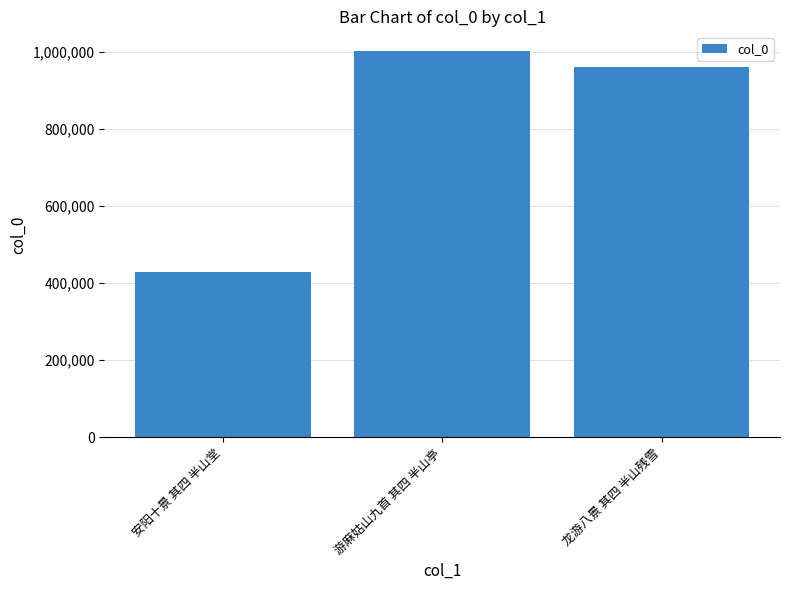

Rank the categories by value from lowest to highest.

安阳十景 其四 半山堂, 龙游八景 其四 半山残雪, 游麻姑山九首 其四 半山亭